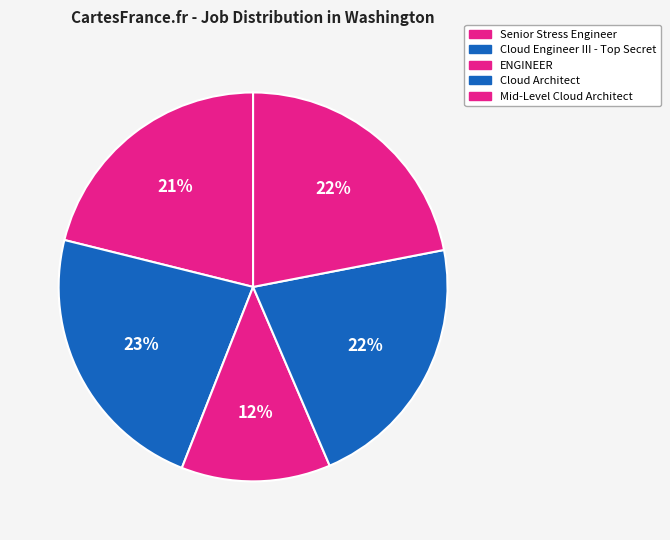

What percentage is the Mid-Level Cloud Architect slice, to the nearest percent?

22%